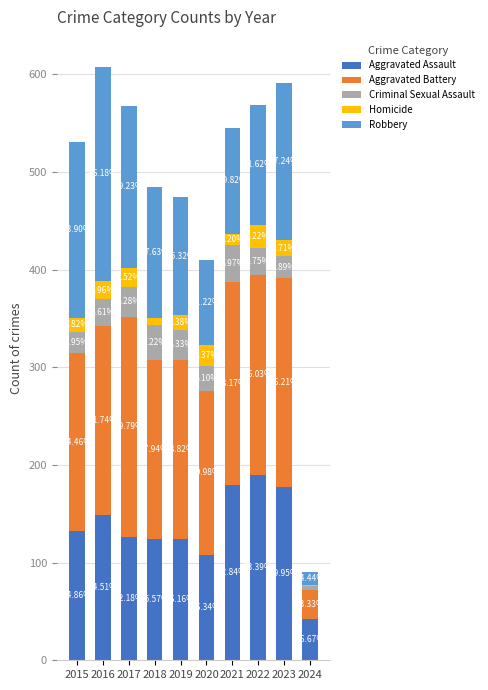

What is the total value across all series at 2015?

531